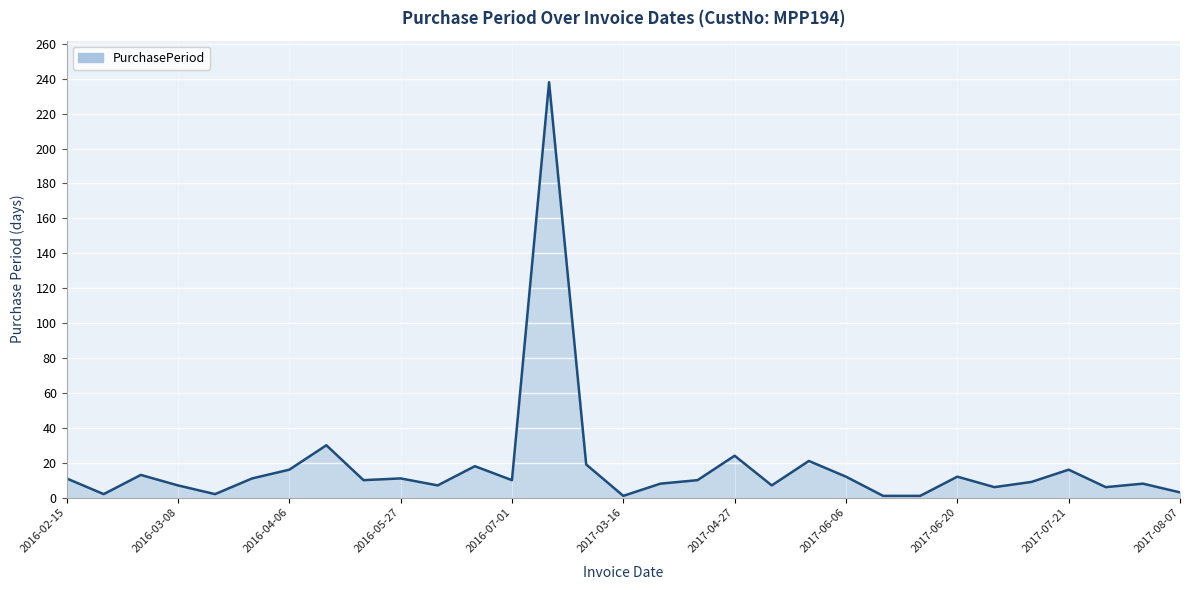

What is the difference between the maximum and minimum values?

237